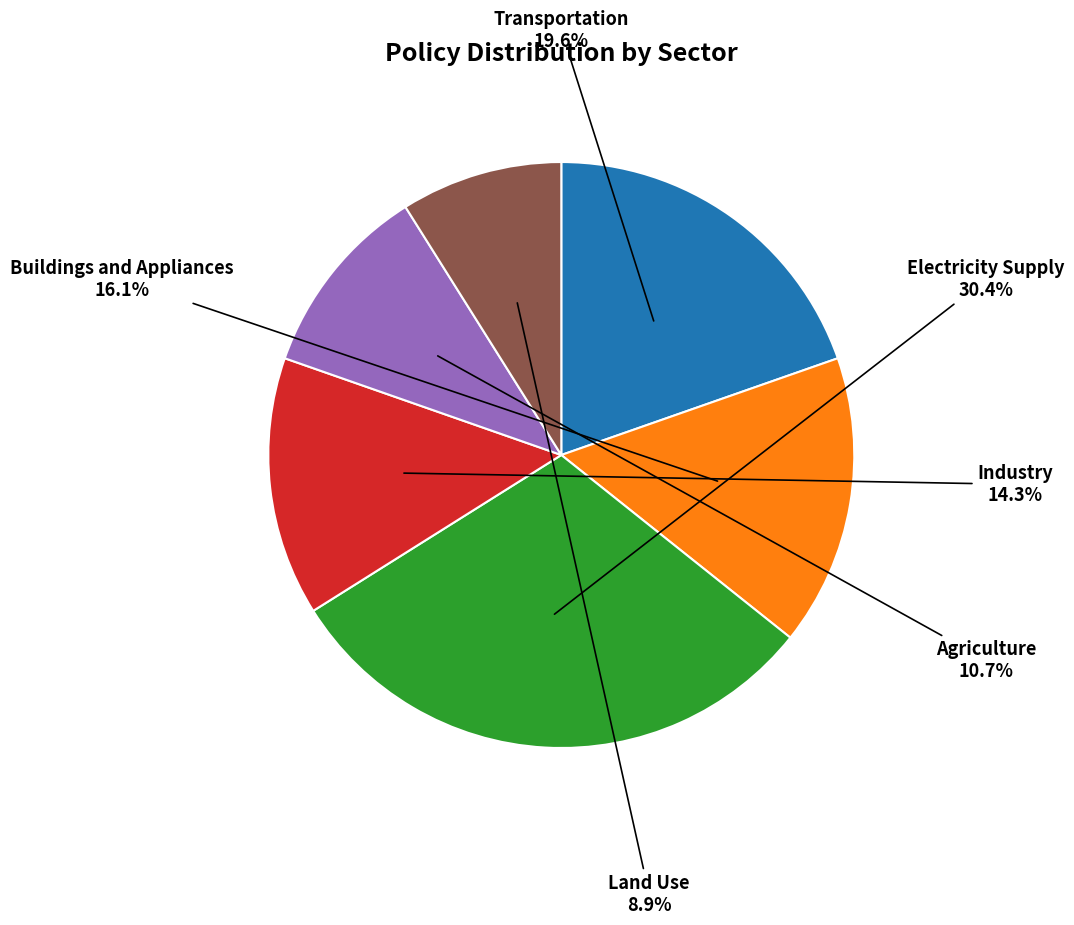

Count the number of slices in the pie.

6